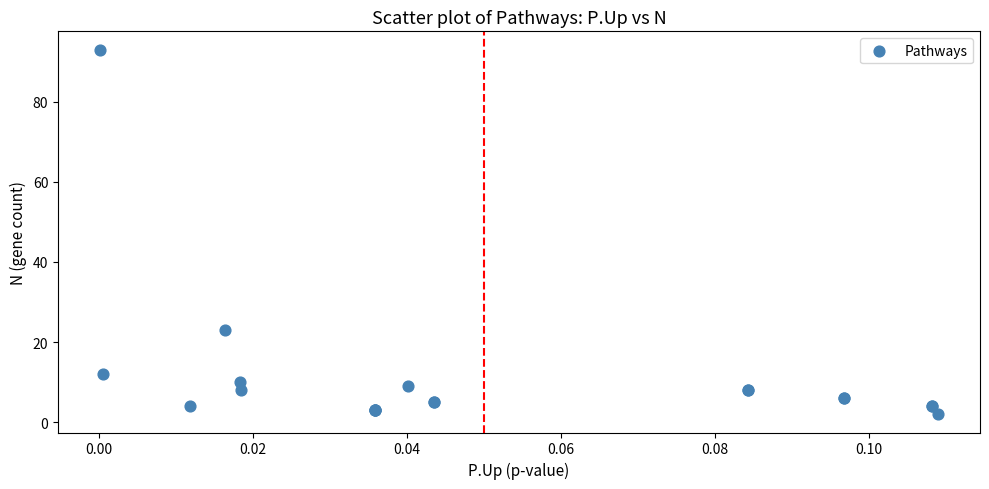

What Y value in the scatter plot is closest to 47?

23